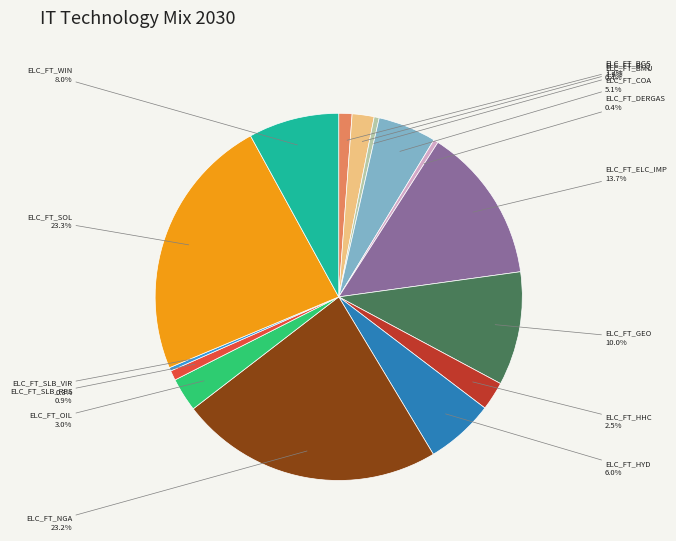

Is ELC_FT_COA the majority of the pie?

No